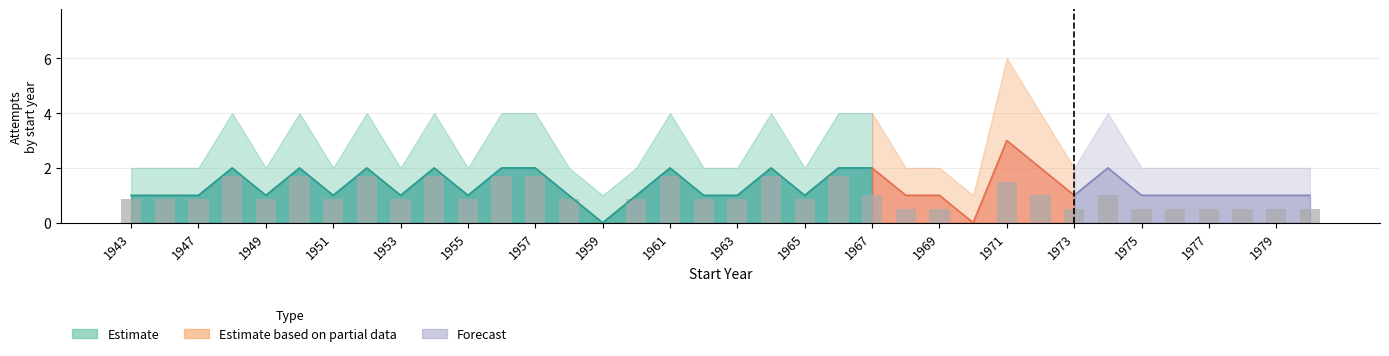

What is the difference between the Success values at 1957 and 1958?

1